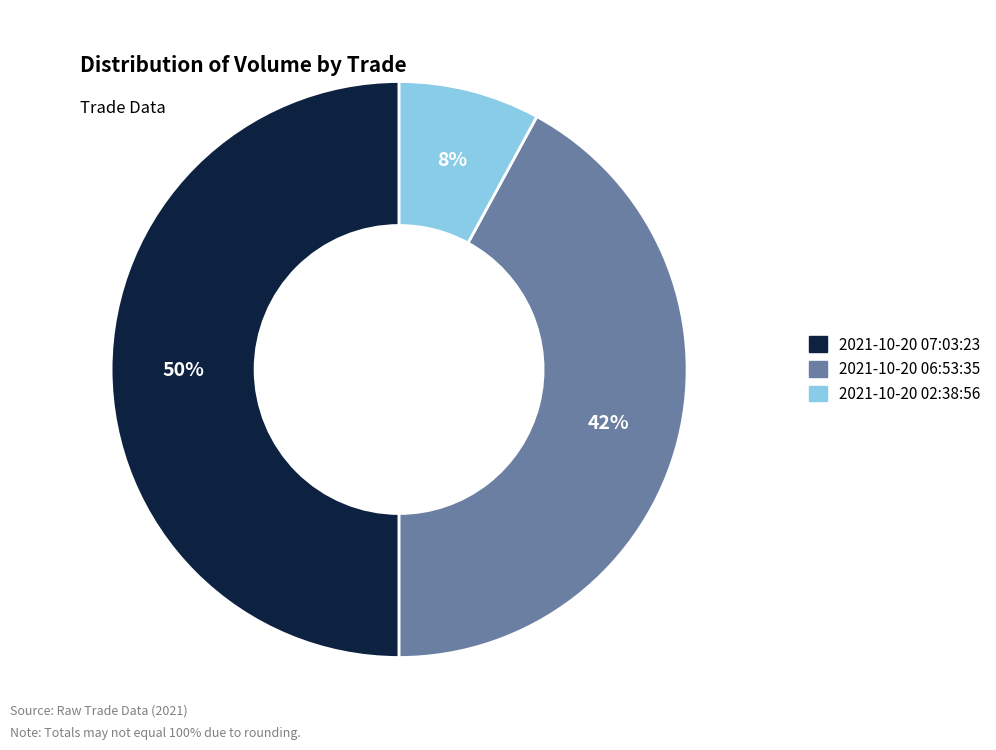

What is the ratio of the value at 2021-10-20 06:53:35 to the value at 2021-10-20 07:03:23?

0.8